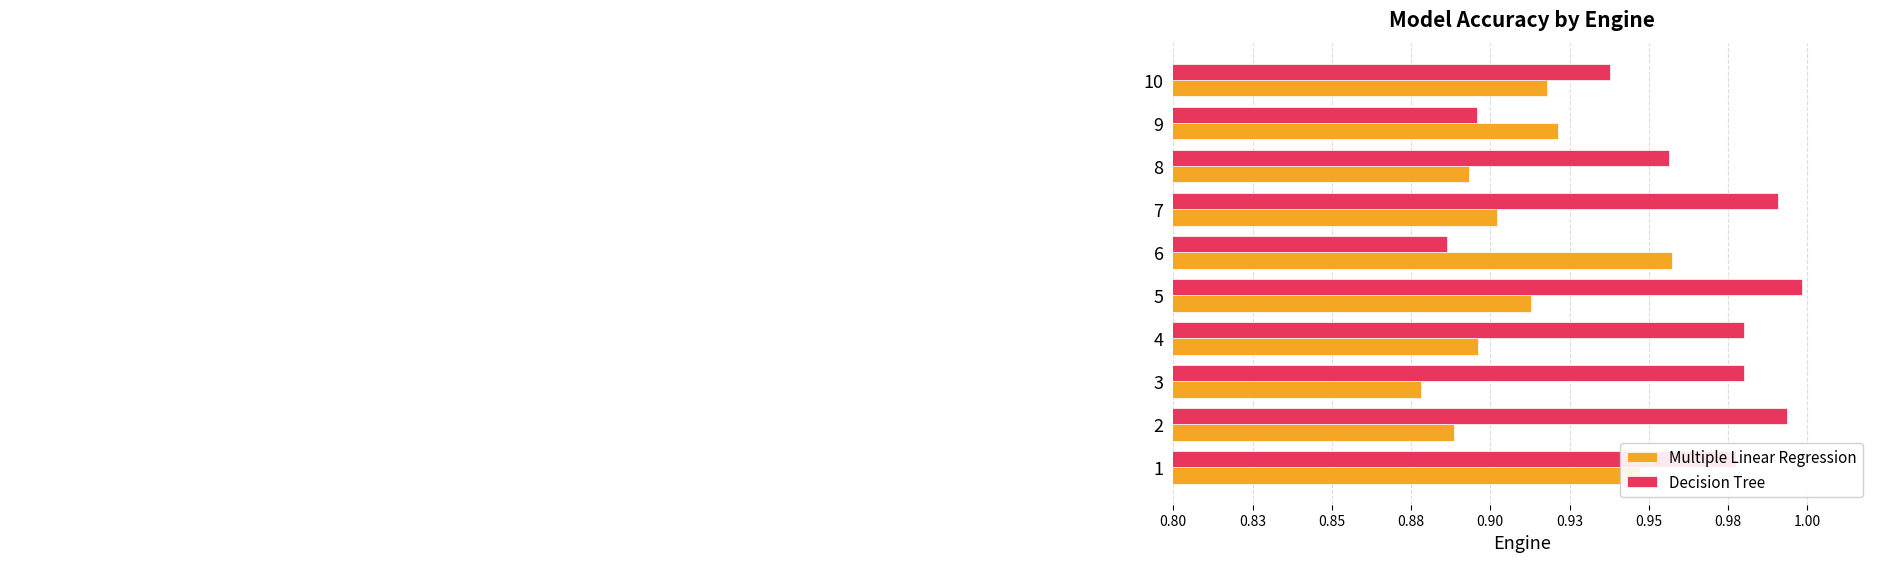

What are all the series names shown in the legend?

Multiple Linear Regression, Decision Tree